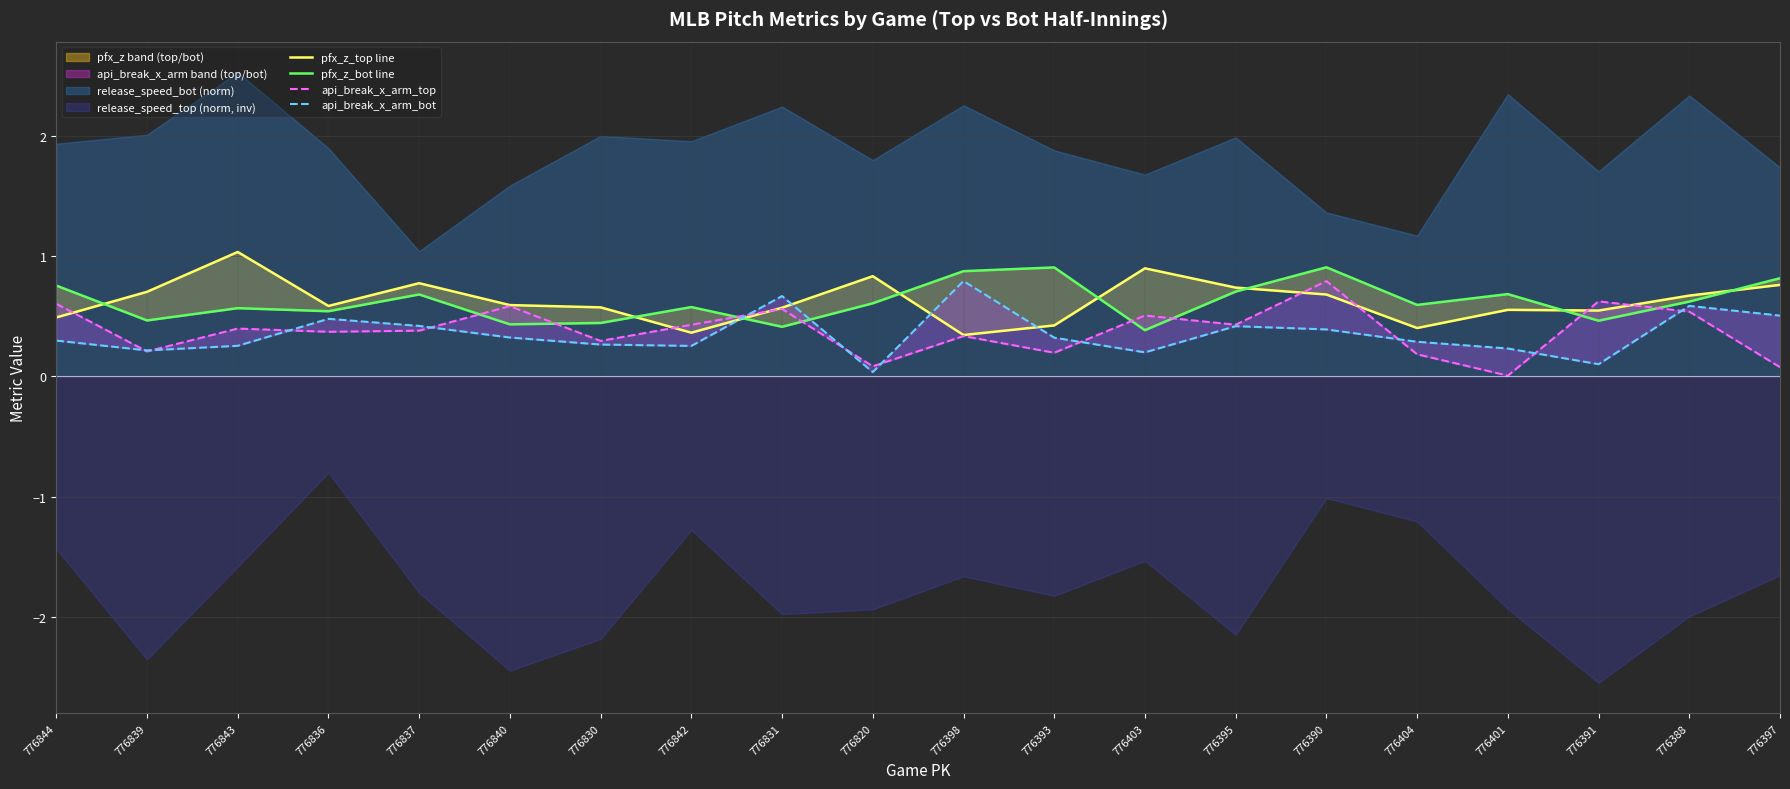

What is the difference between the maximum and second lowest values in the api_break_x_arm_top series?

0.7